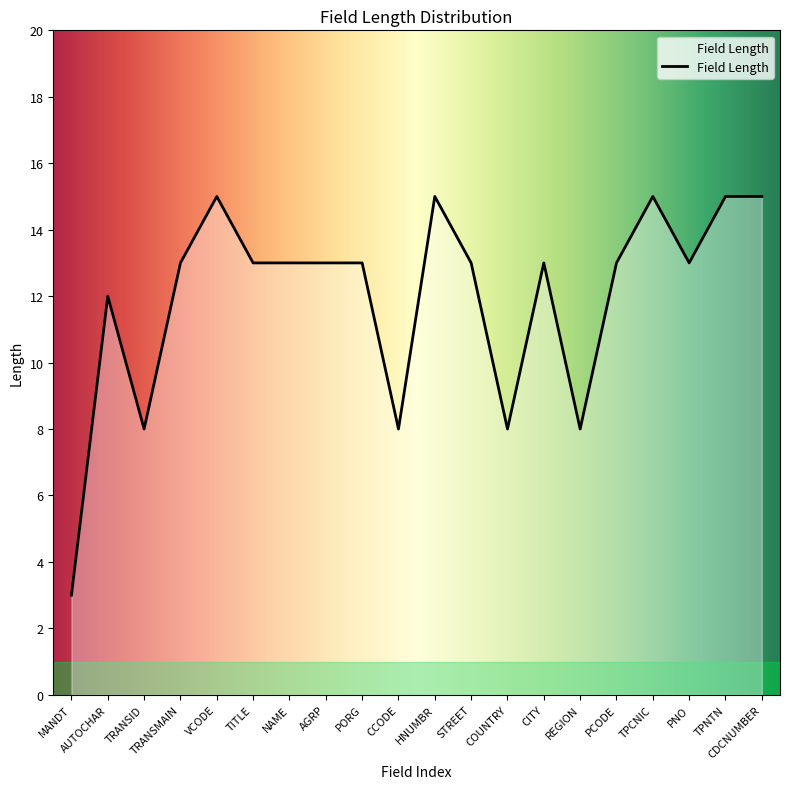

Reading left to right, what are all the values shown in this chart?

MANDT=3	AUTOCHAR=12	TRANSID=8	TRANSMAIN=13	VCODE=15	TITLE=13	NAME=13	AGRP=13	PORG=13	CCODE=8	HNUMBR=15	STREET=13	COUNTRY=8	CITY=13	REGION=8	PCODE=13	TPCNIC=15	PNO=13	TPNTN=15	CDCNUMBER=15